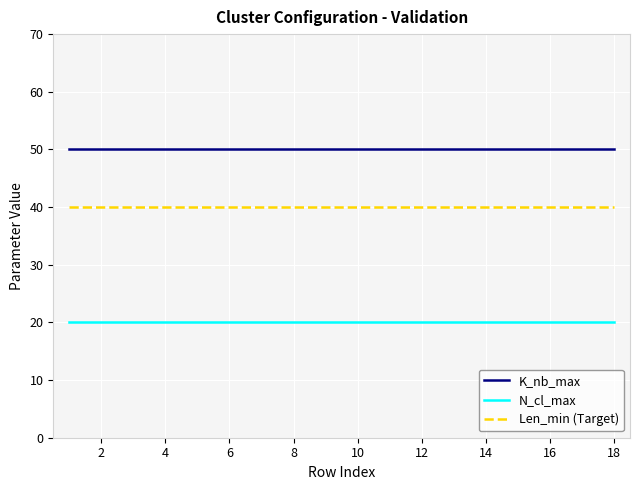

True or false: Len_min (Target) and N_cl_max intersect in this chart.

False